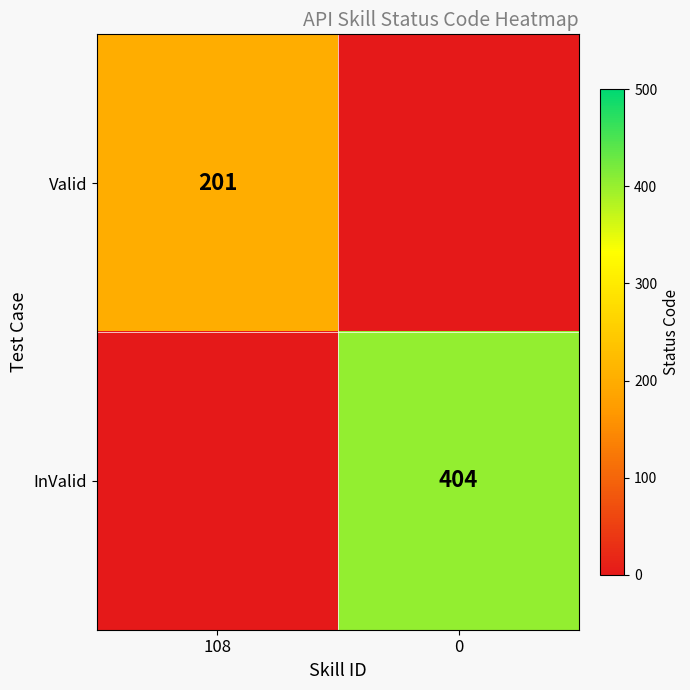

Is it true that Valid equals 63 at 108?

False